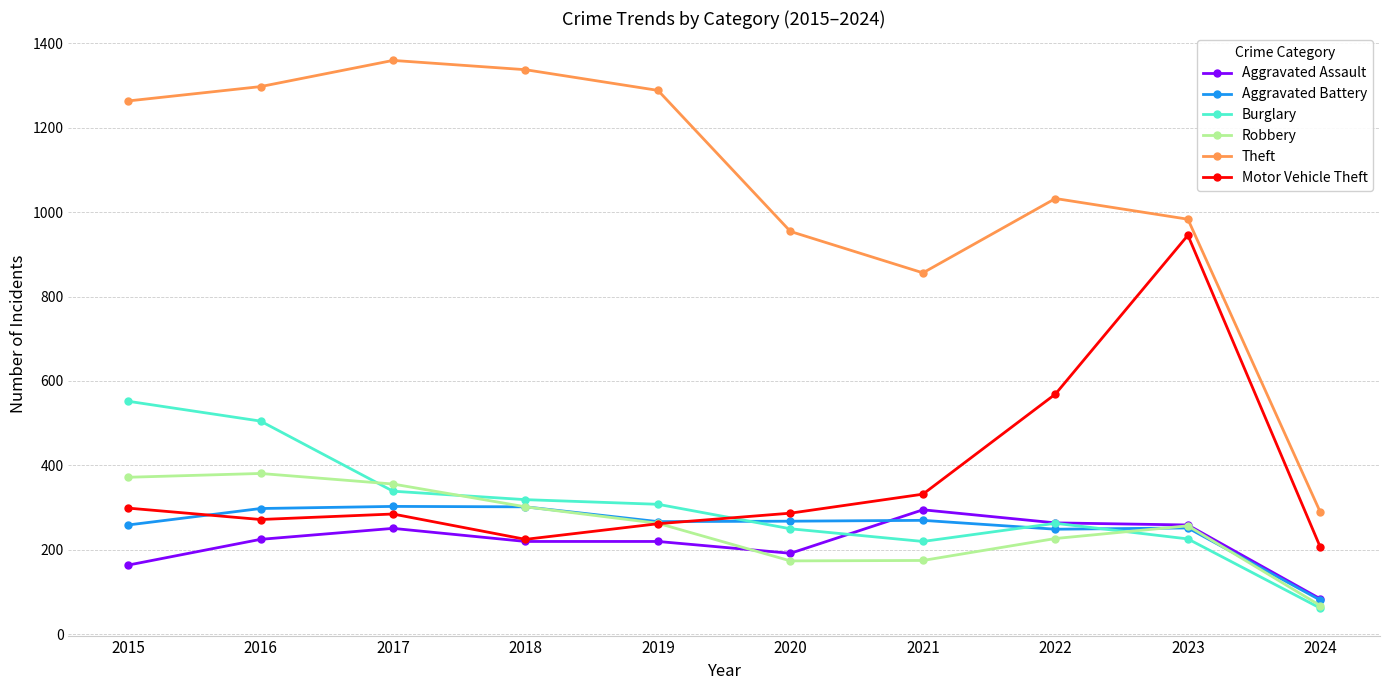

Where does the Robbery series first go above 263?

2015